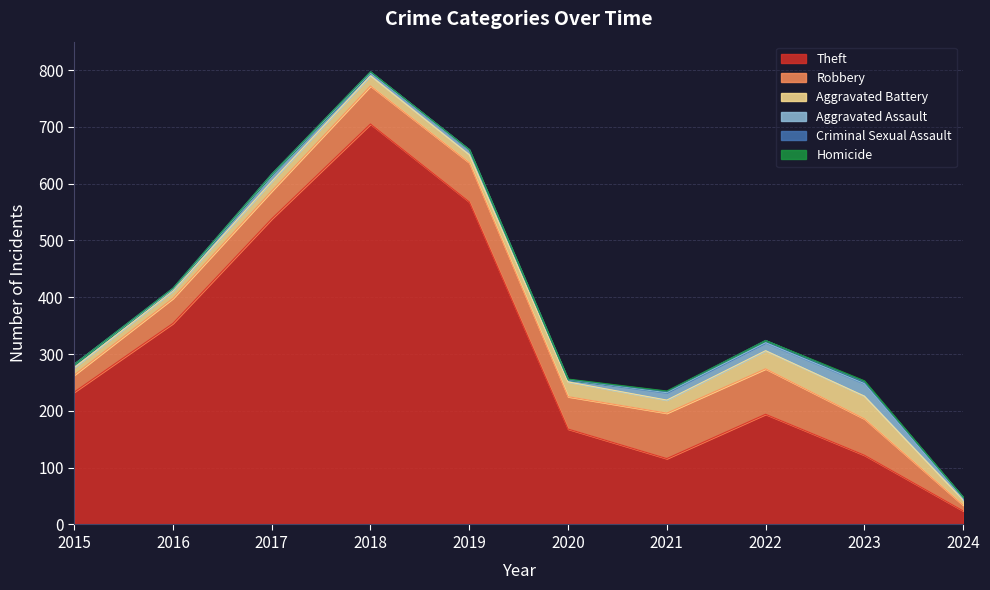

Rank the series by their maximum value, from highest to lowest.

Theft, Robbery, Aggravated Battery, Aggravated Assault, Criminal Sexual Assault, Homicide